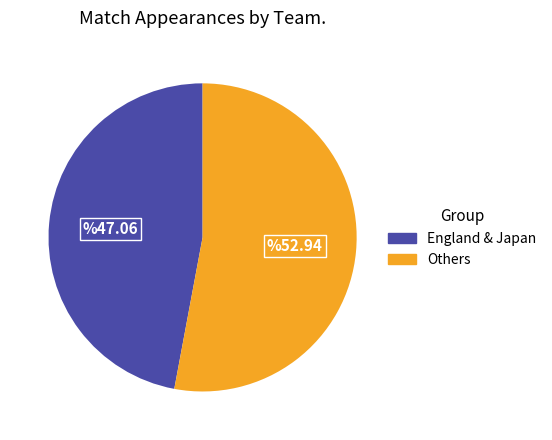

Combined, do England & Japan and Others account for over 50%?

Yes